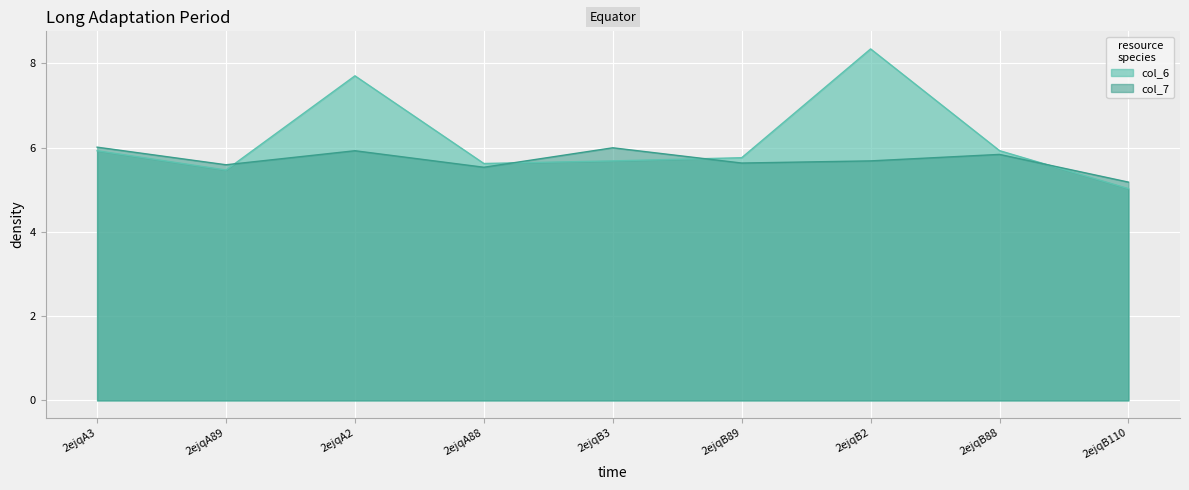

The col_6 series shows 3.8 at 2ejqB2. True or false?

False